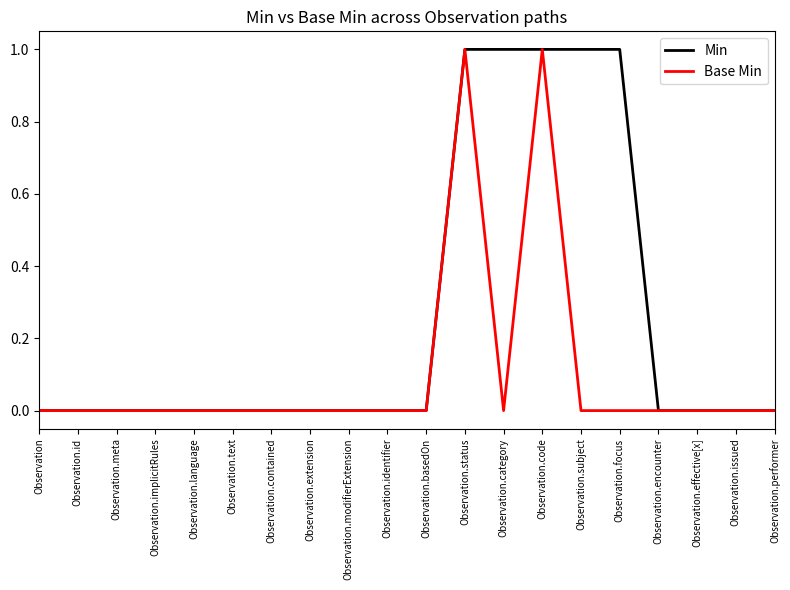

What are all the series names shown in the legend?

Min, Base Min